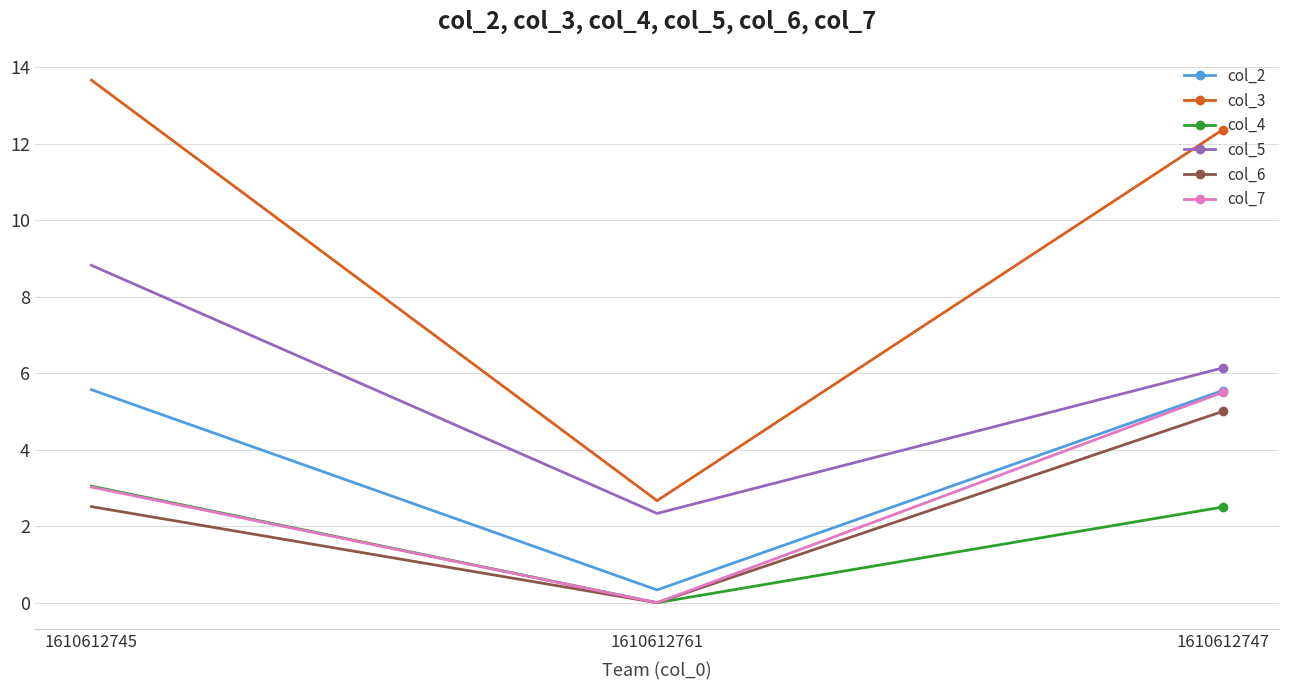

Between 1610612761 and 1610612747, which series saw the biggest shift?

col_3